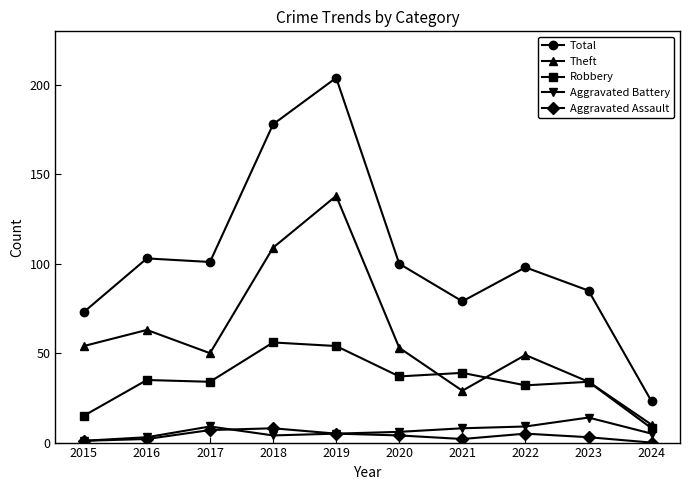

True or false: Robbery has more than 0 points higher than both neighbors.

True